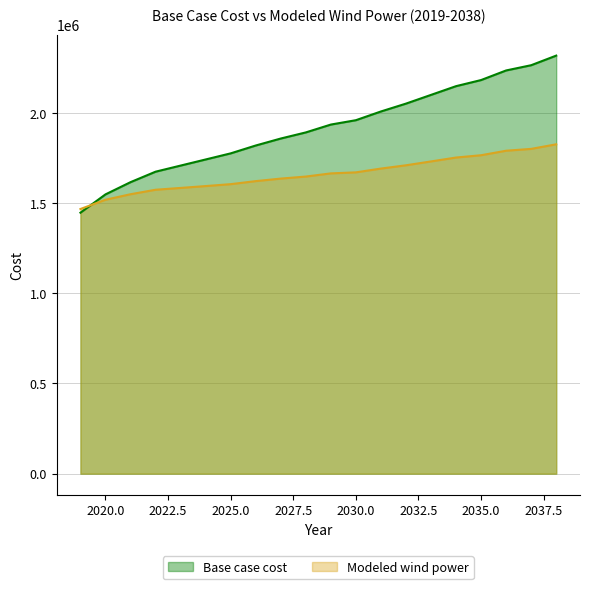

What is the approximate value of Base case cost at 2026?

1819337.5